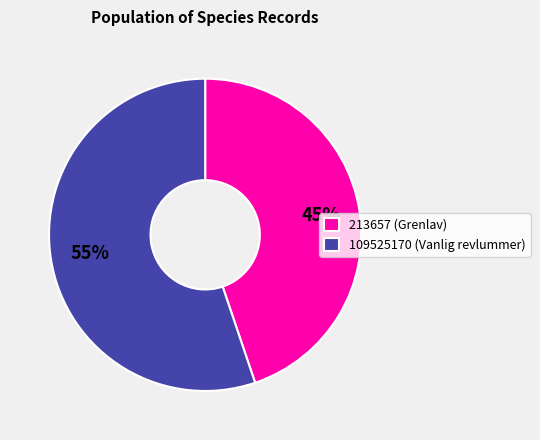

Count the number of slices in the pie.

2